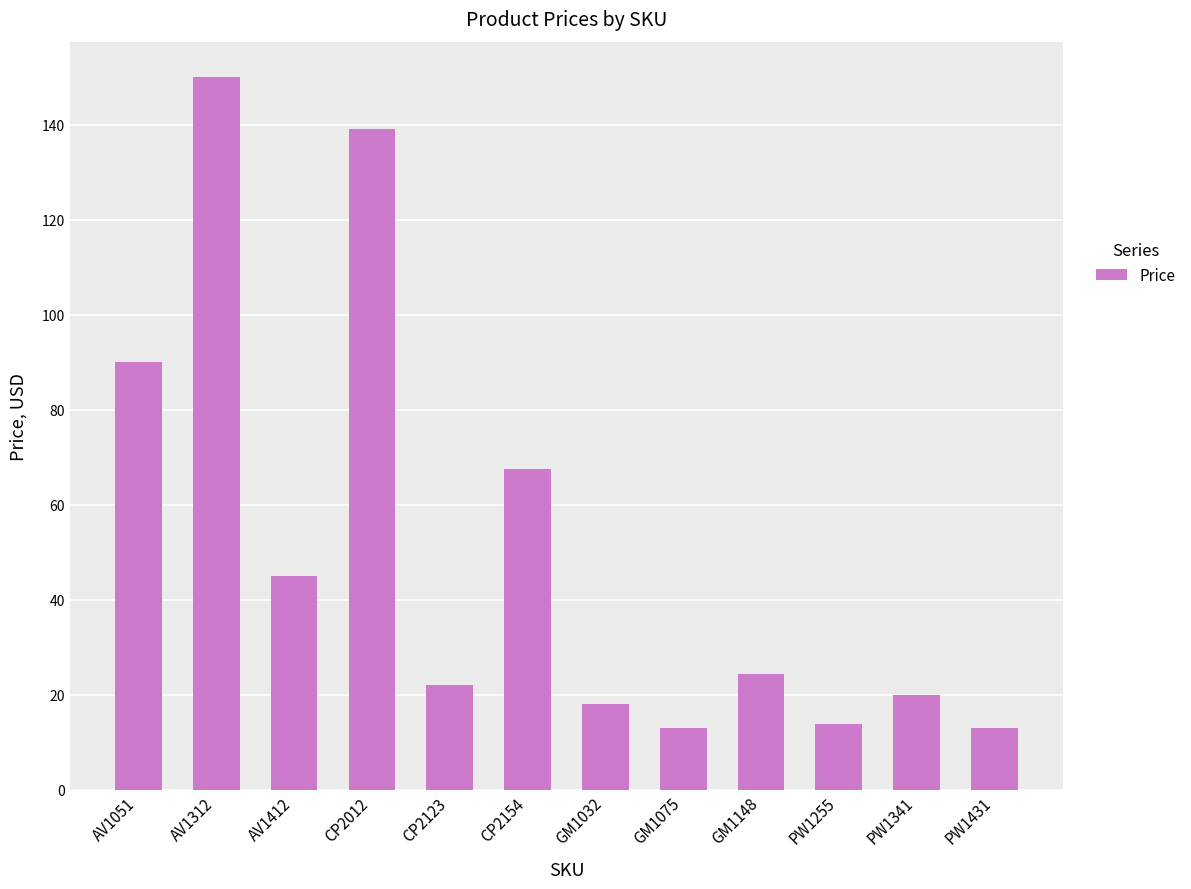

What is the sum of the values at GM1032 and GM1148?

42.4